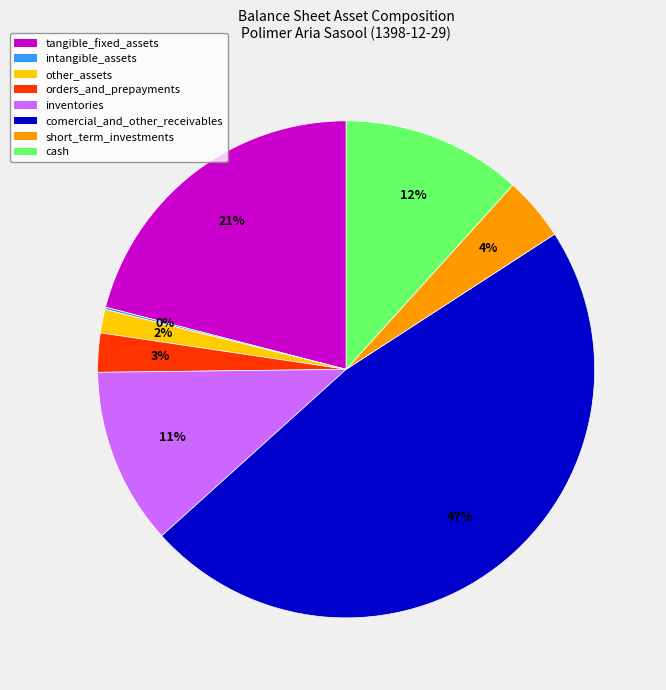

Combined, do inventories and comercial_and_other_receivables account for over 50%?

Yes